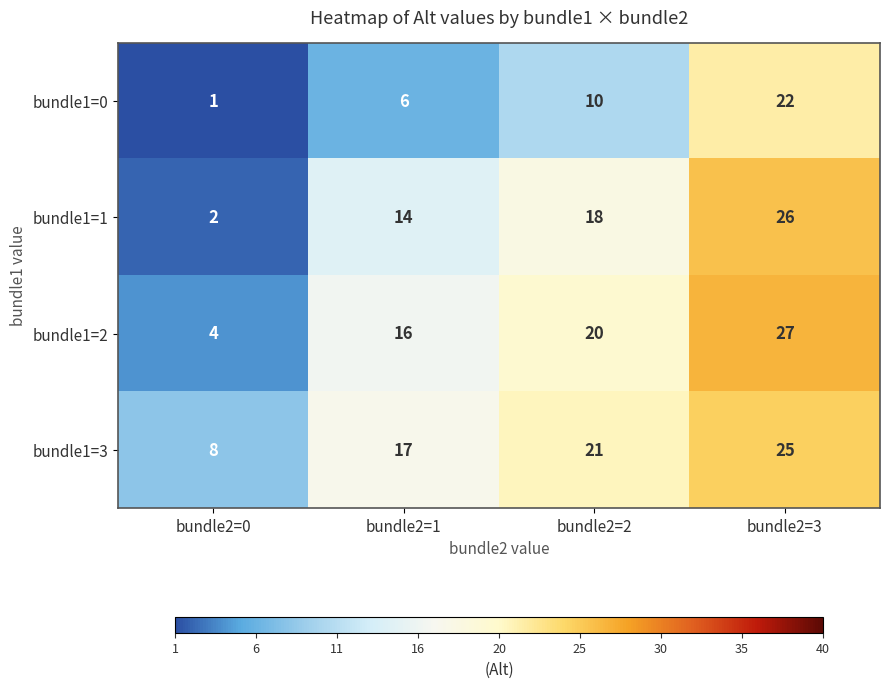

At bundle2=2, list the series in order from smallest to largest.

bundle1=0, bundle1=1, bundle1=2, bundle1=3